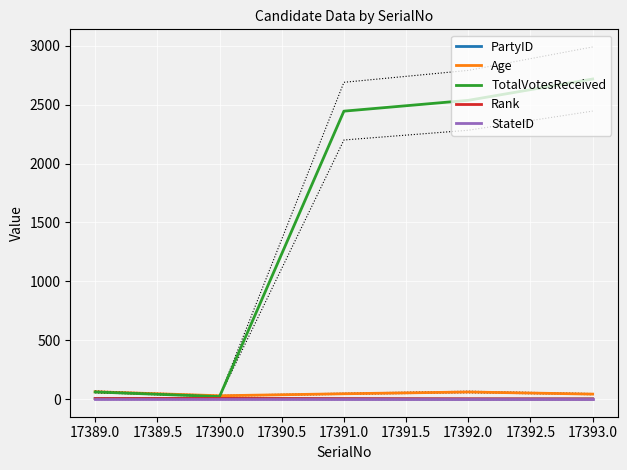

What is the average value of the Rank series?

3